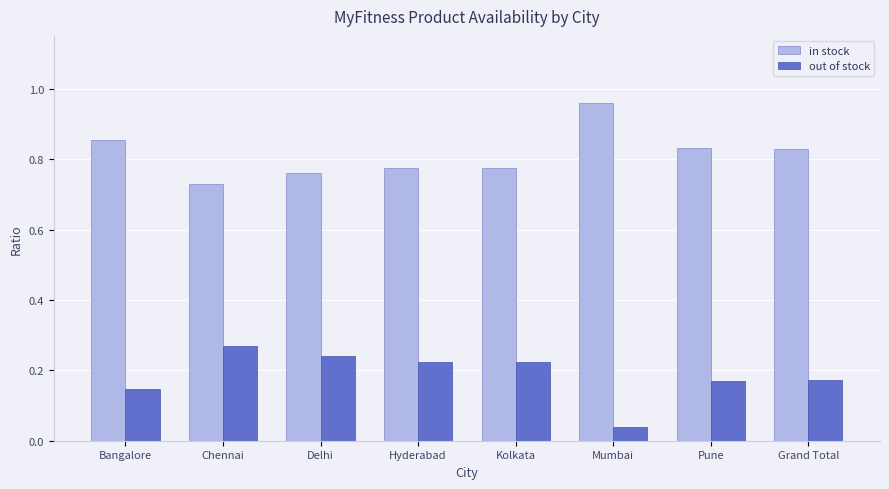

What is the sum of all in stock values?

6.5